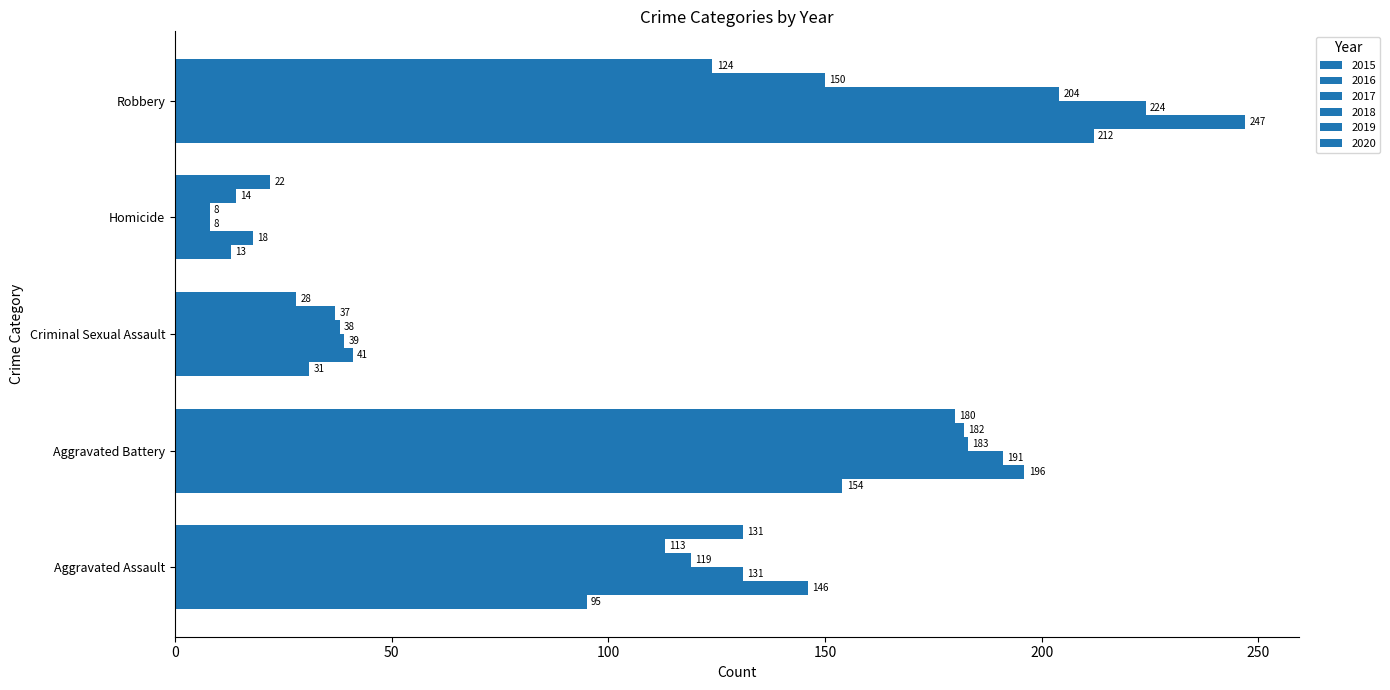

How many data points in 2018 are less than 119?

2